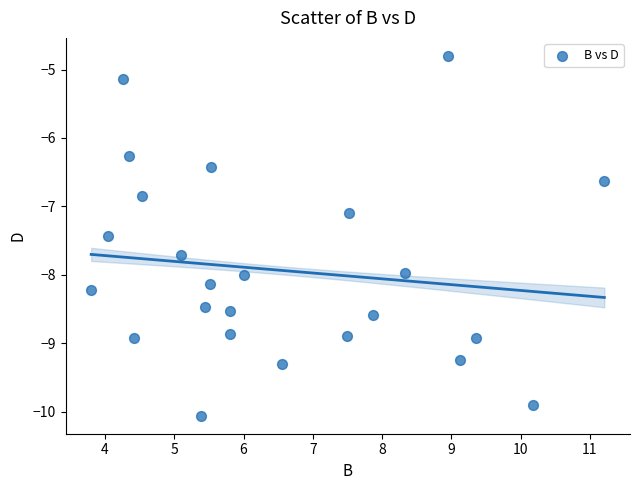

What Y value in the scatter plot is closest to -7?

-7.1